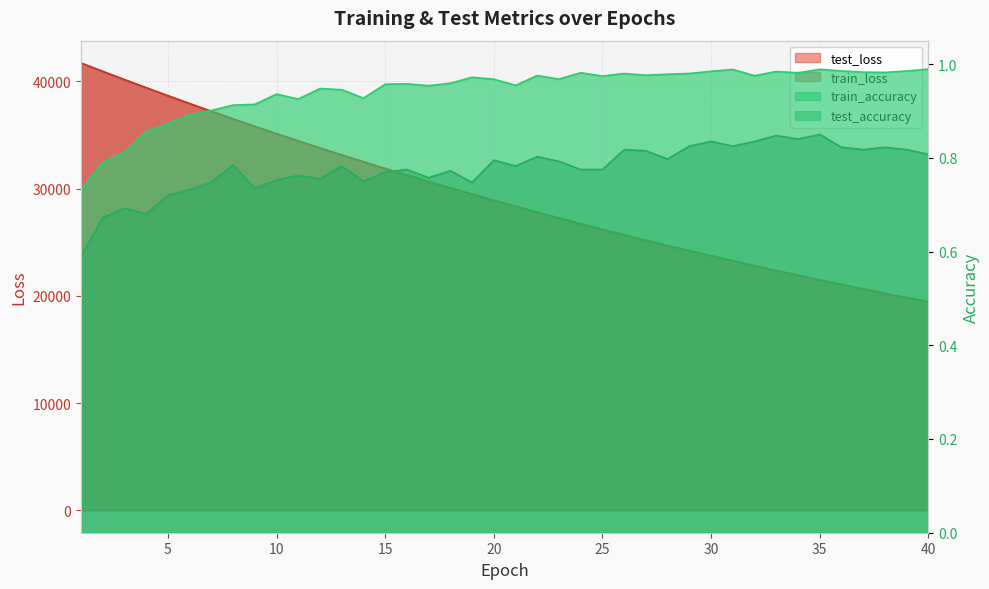

Which series has the largest total across all categories?

test_loss